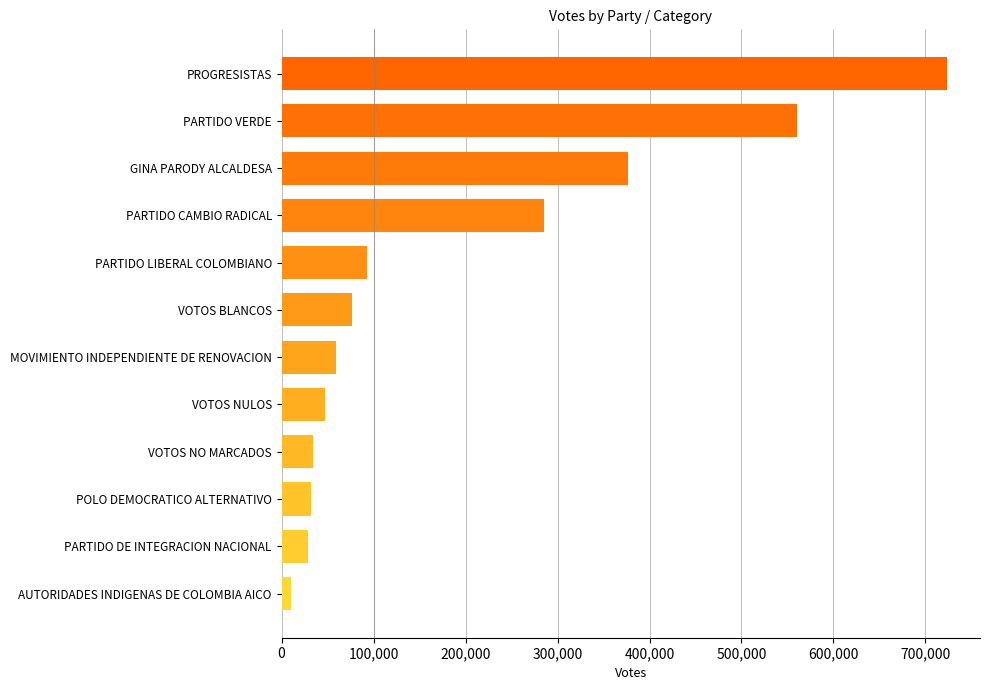

Between VOTOS NO MARCADOS and GINA PARODY ALCALDESA, which is larger?

GINA PARODY ALCALDESA